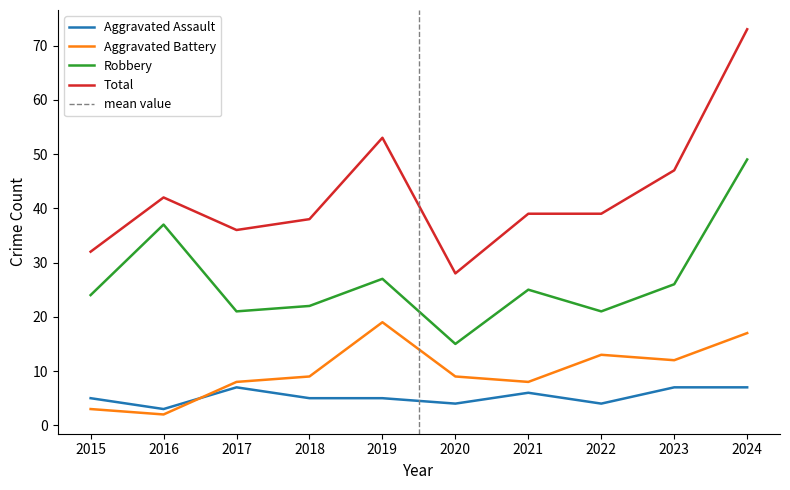

True or false: Total and Robbery intersect in this chart.

False